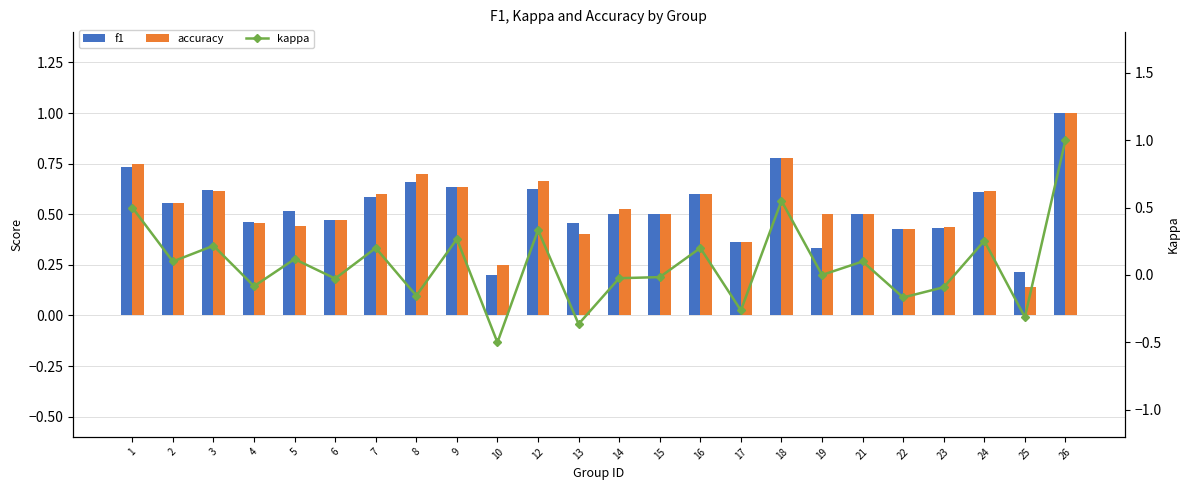

Which series has the largest total across all categories?

accuracy